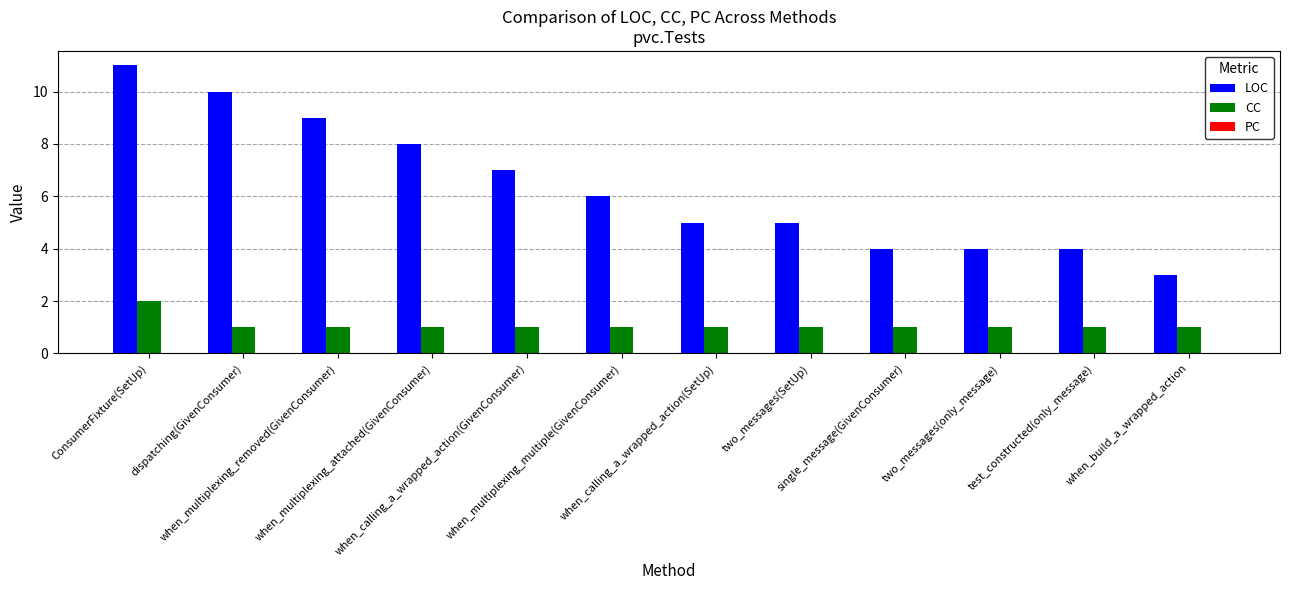

What is the maximum value for LOC?

11